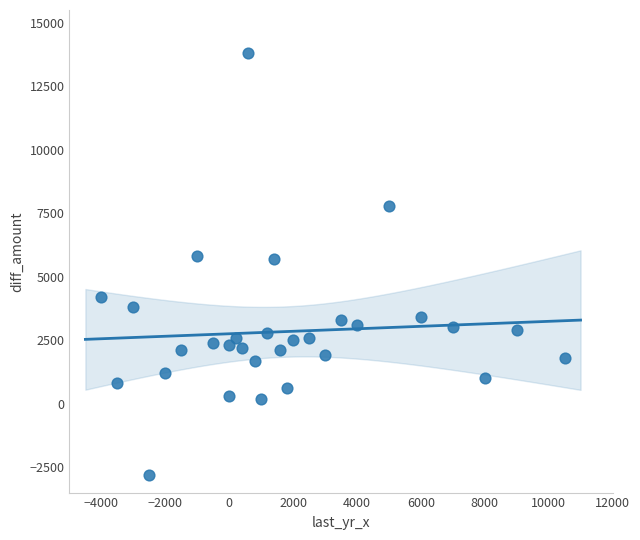

What is the range of Y values (max minus min)?

16600